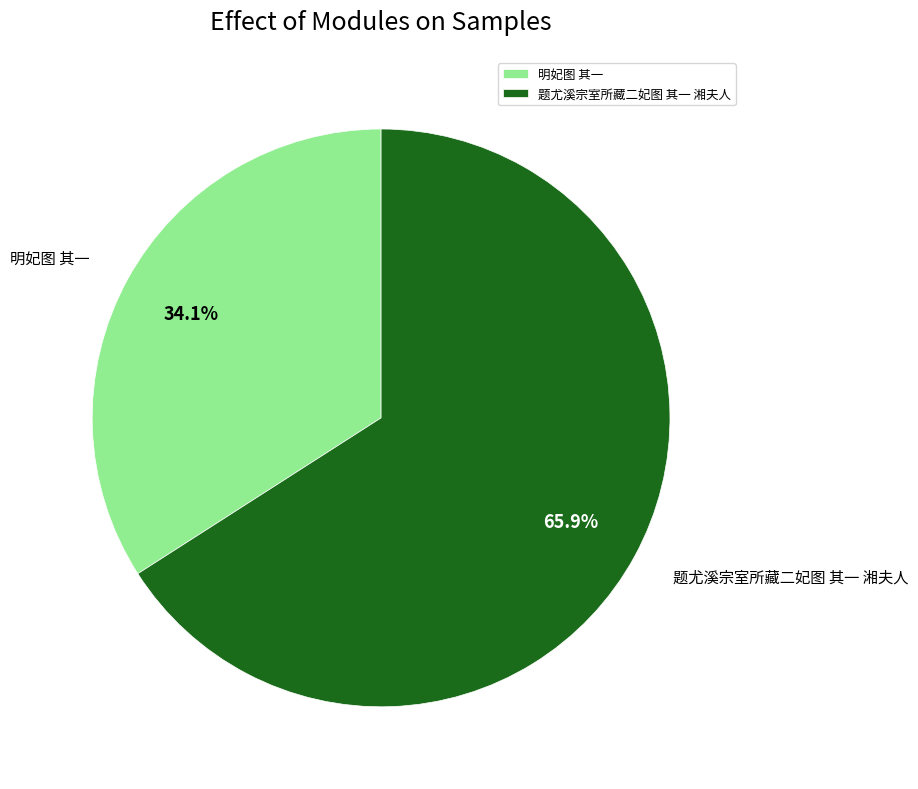

Does 题尤溪宗室所藏二妃图 其一 湘夫人 represent more than half of the total?

Yes